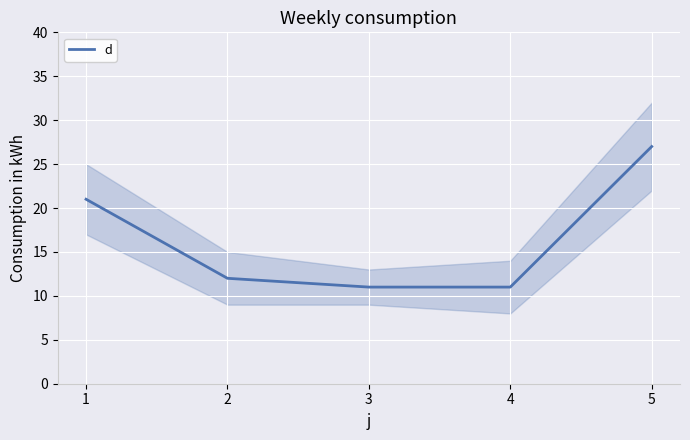

List the labels in order of value, smallest first.

3, 4, 2, 1, 5